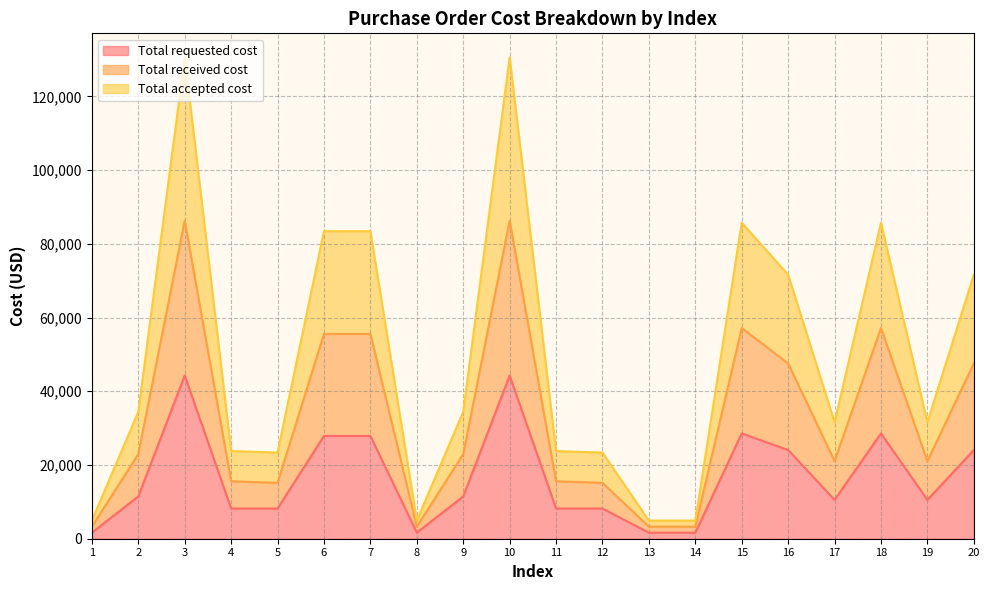

What is the value of the Total requested cost point at the 3rd from the left?

44280